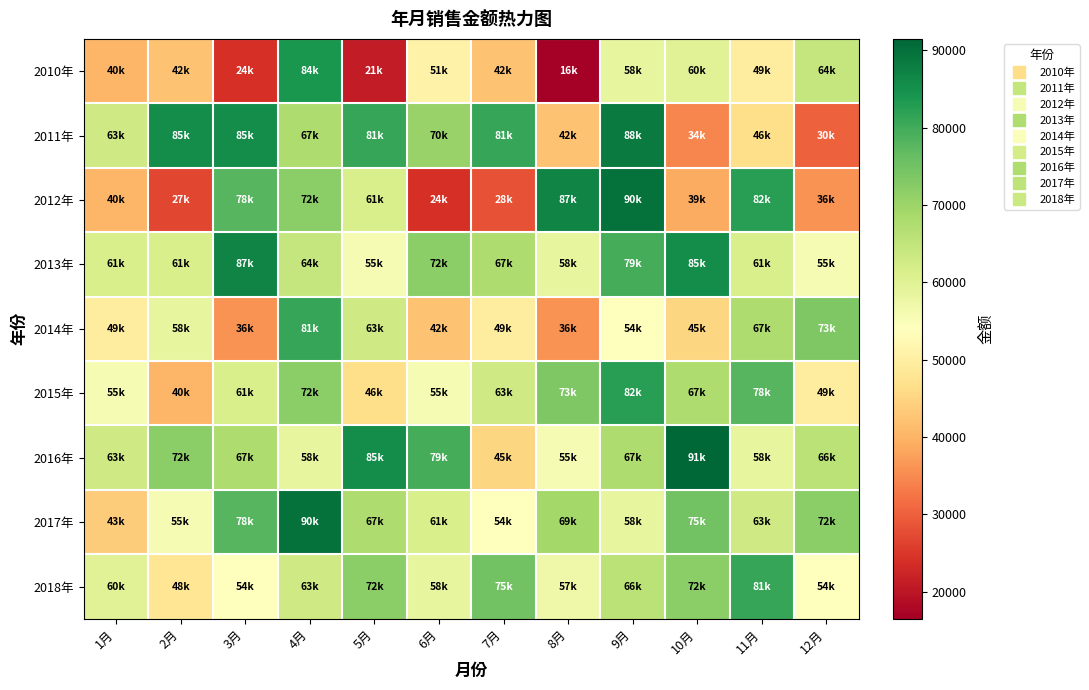

Between 4月 and 11月, which series saw the biggest shift?

2010年